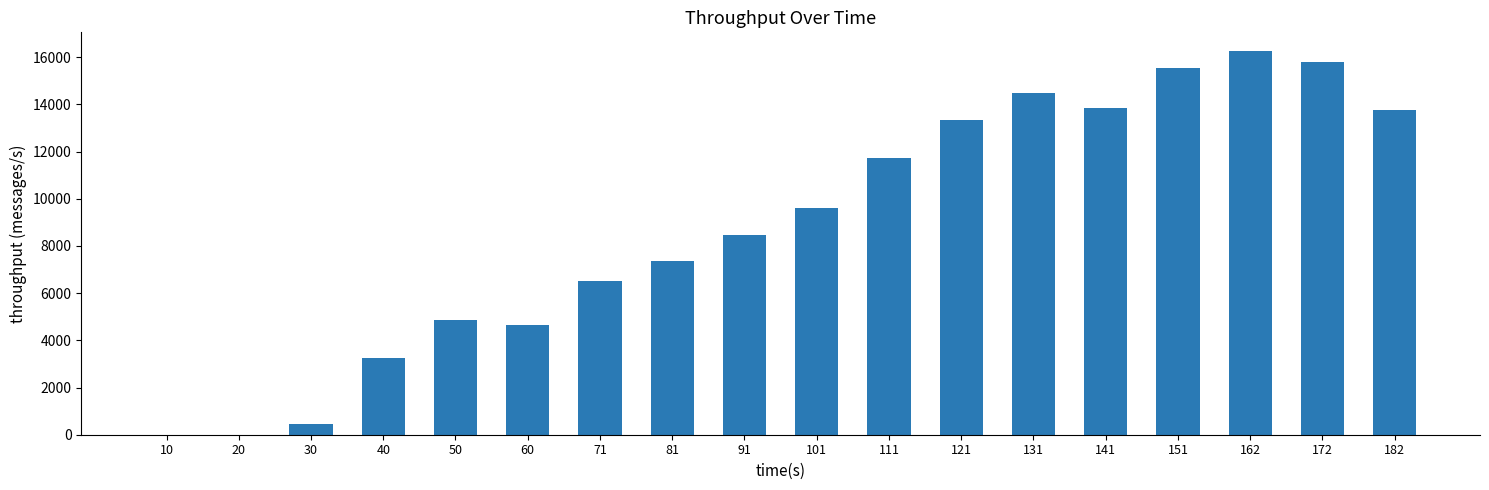

What is the greatest value displayed?

16242